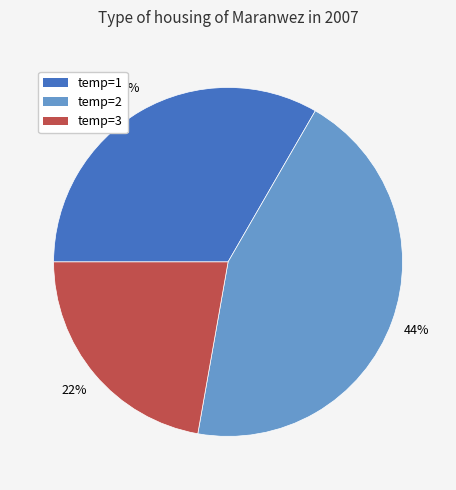

What is the ratio of the value at temp=2 to the value at temp=1?

1.3